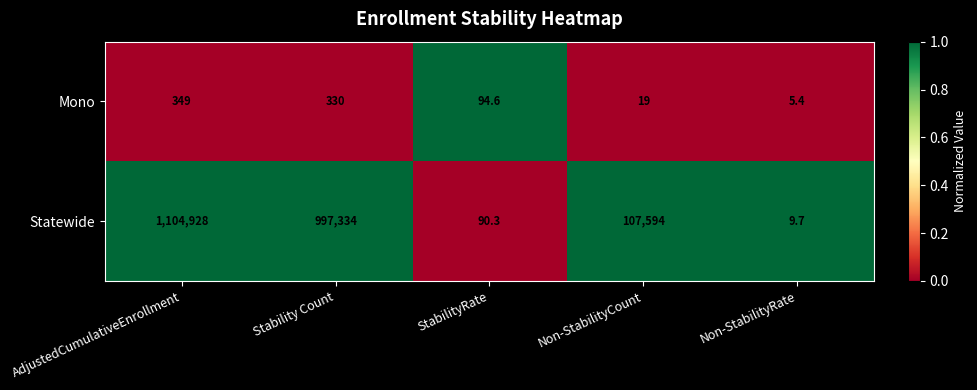

Which label corresponds to the largest value in the chart?

AdjustedCumulativeEnrollment